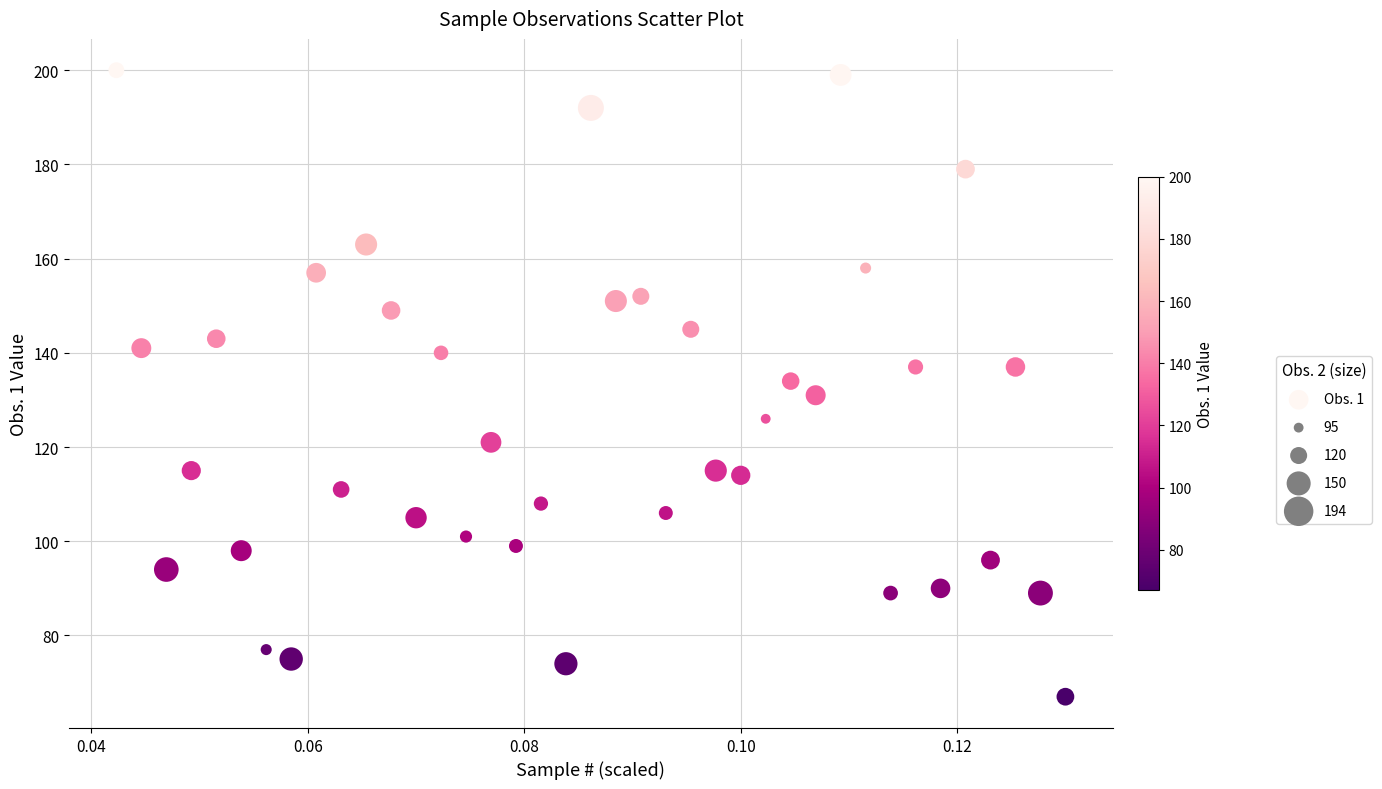

What is the range of Y values (max minus min)?

133